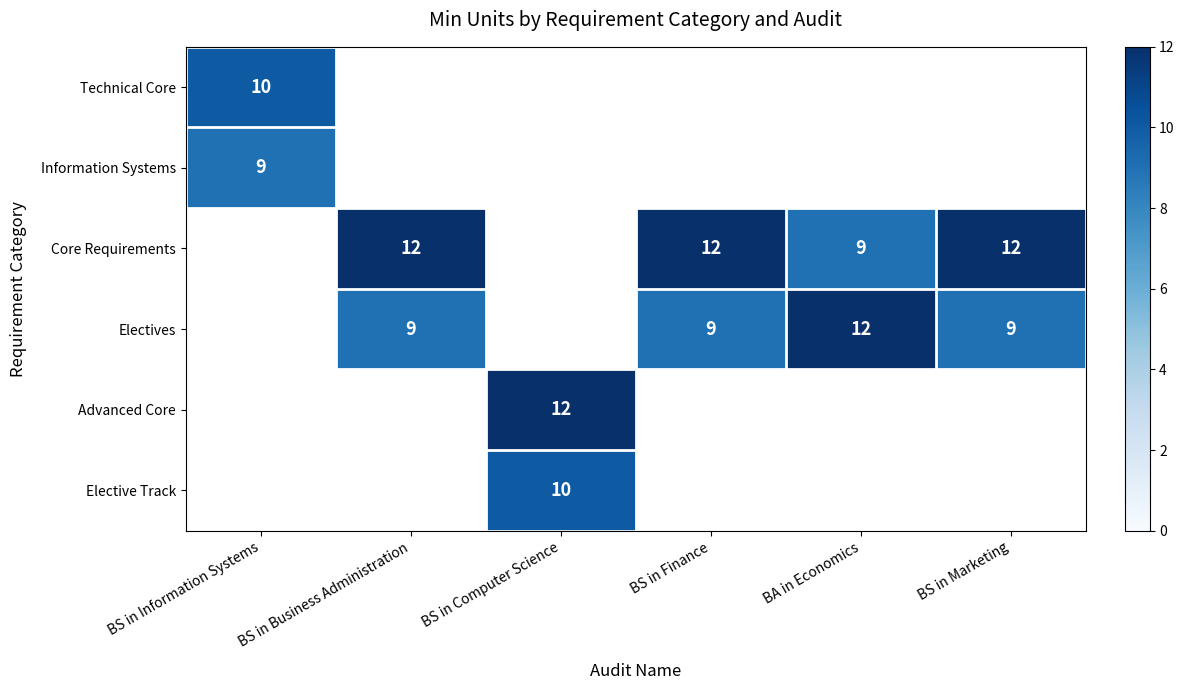

True or false: Advanced Core has a value of 12 at BS in Computer Science.

True